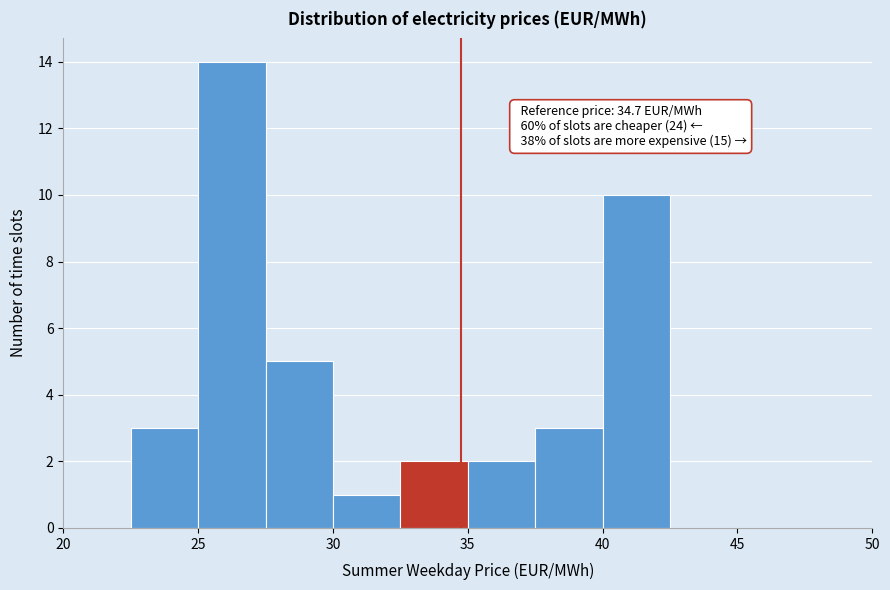

Which range on the x-axis has the tallest bar?

25.0 to 27.5